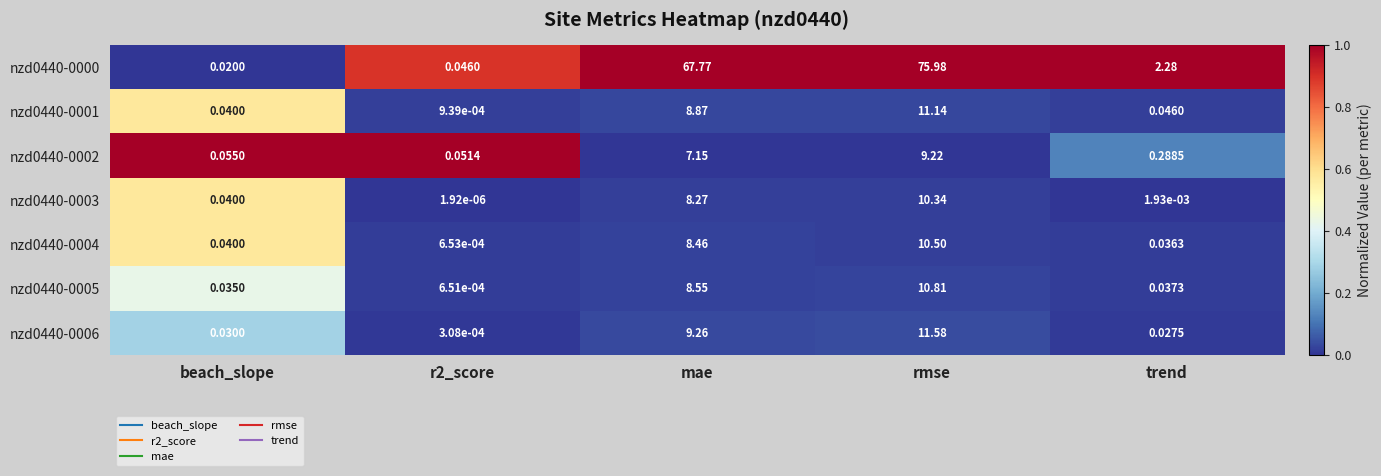

At which category is the sum across all series the highest?

rmse